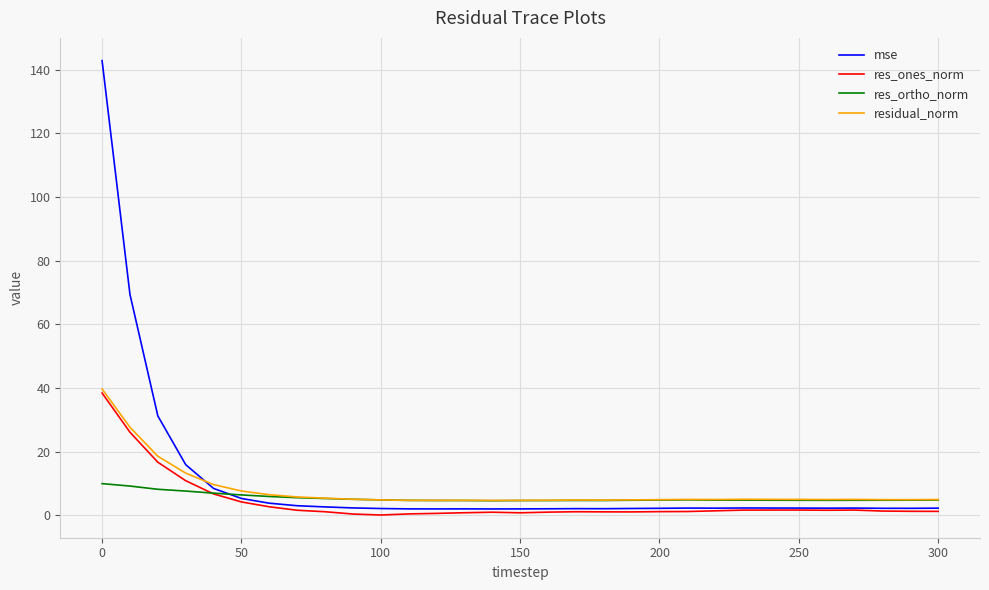

What is the lowest value of the res_ortho_norm series?

4.5